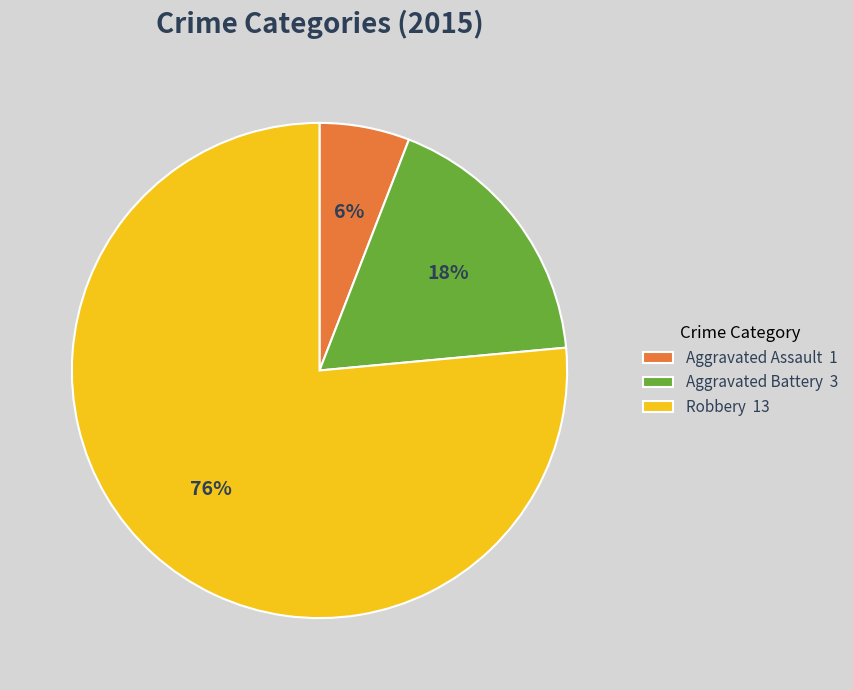

Does Robbery account for over 50% of the chart?

Yes